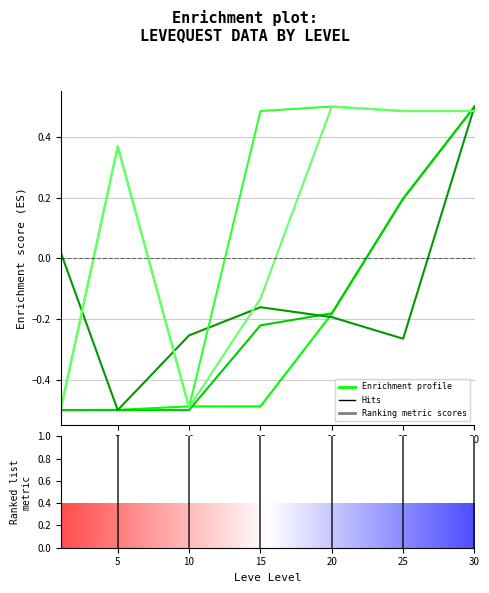

How many lines are shown in the chart?

5